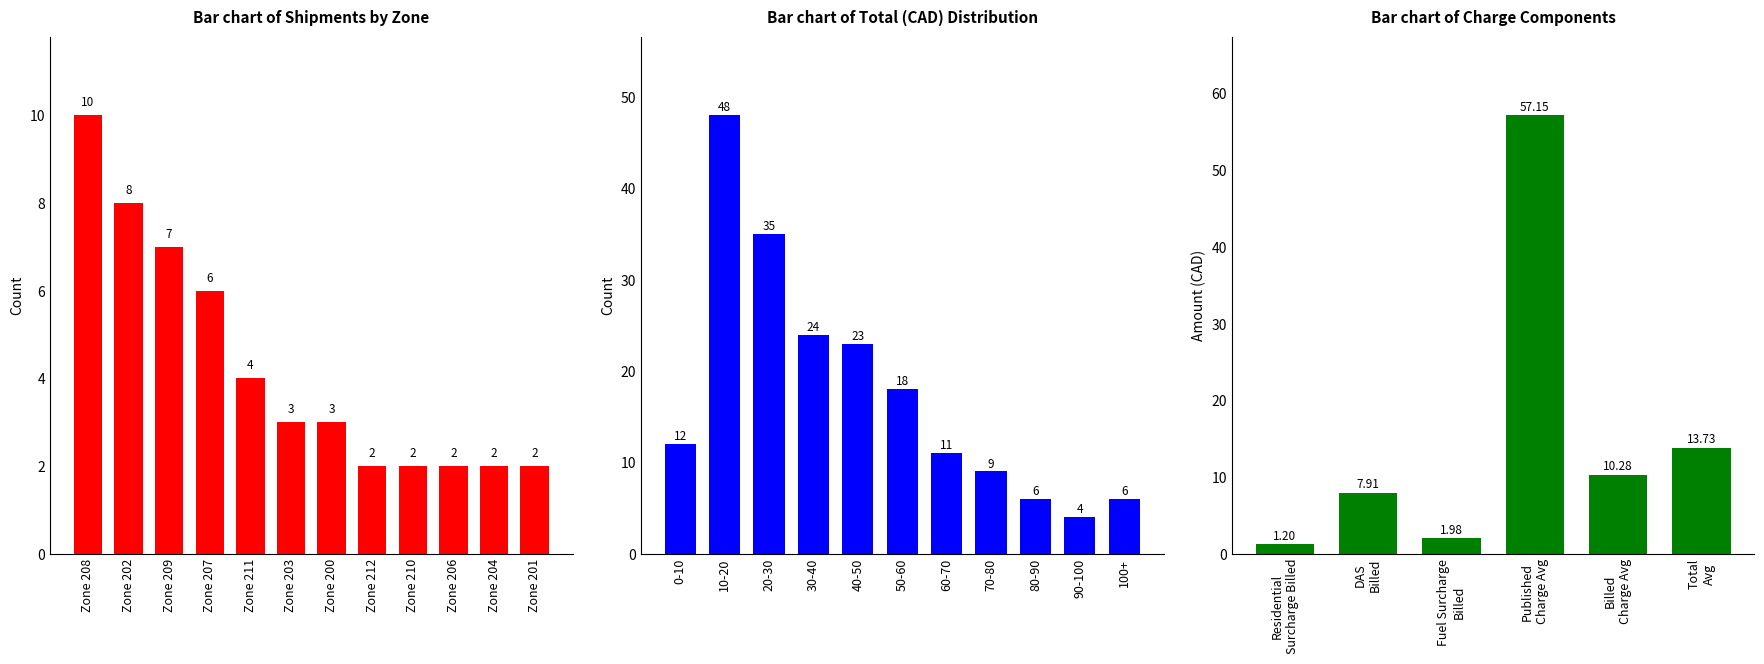

The value of Total (CAD) at 1ZK8854D2011689184 is 22.1. True or false?

False